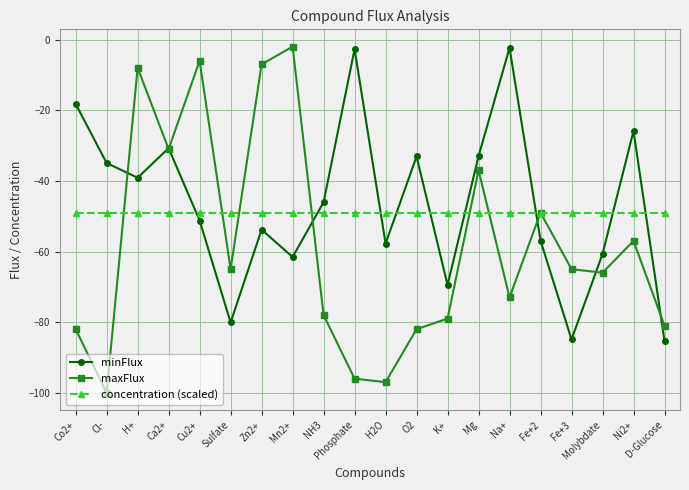

True or false: maxFlux has more than 1 interior local peaks.

True